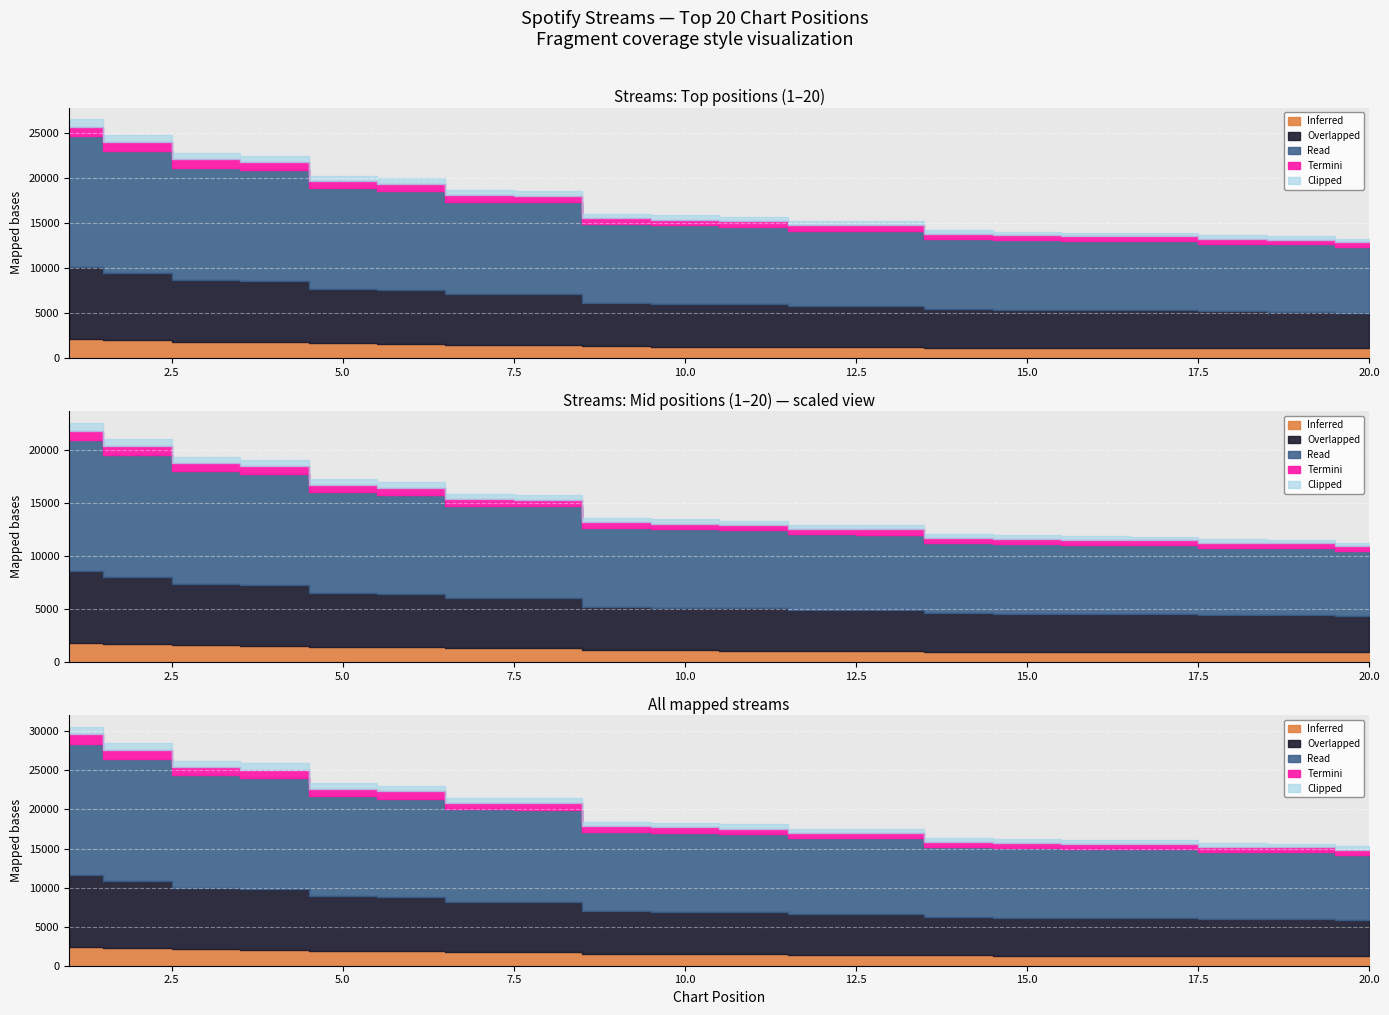

Rank the categories by value from lowest to highest.

20, 19, 18, 17, 16, 15, 14, 13, 12, 11, 10, 9, 8, 7, 6, 5, 4, 3, 2, 1